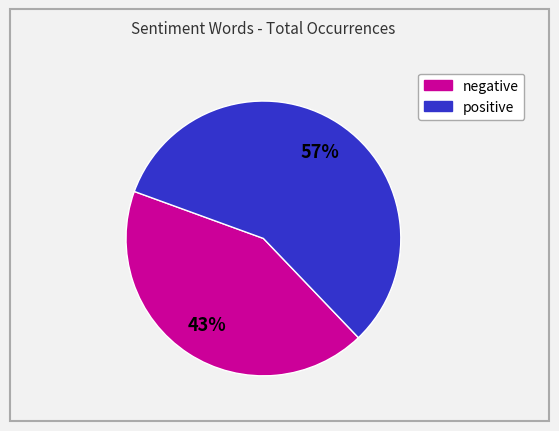

How many slices are in this pie chart?

2